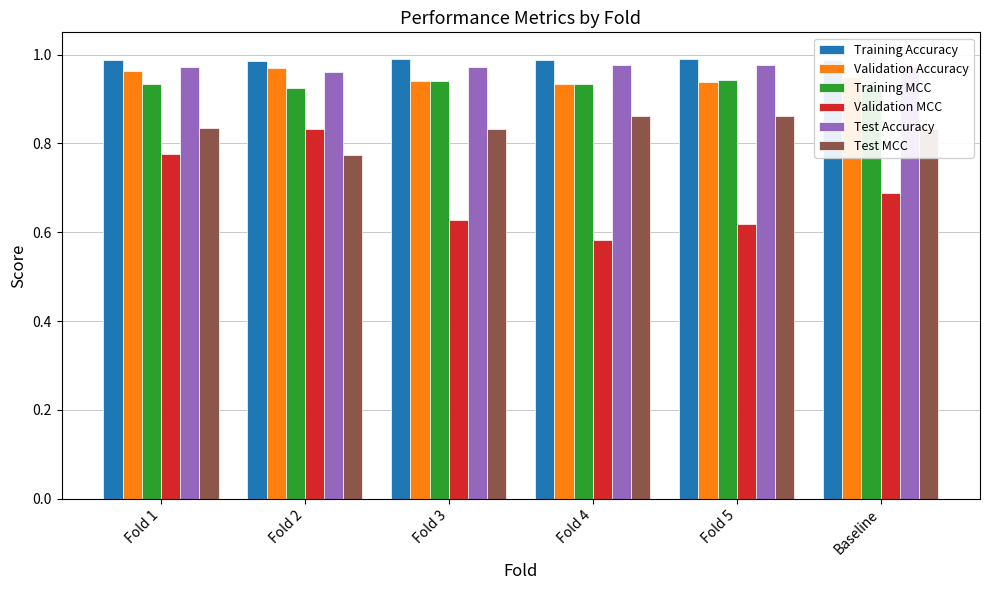

How many Validation MCC values are between 0 and 1?

6